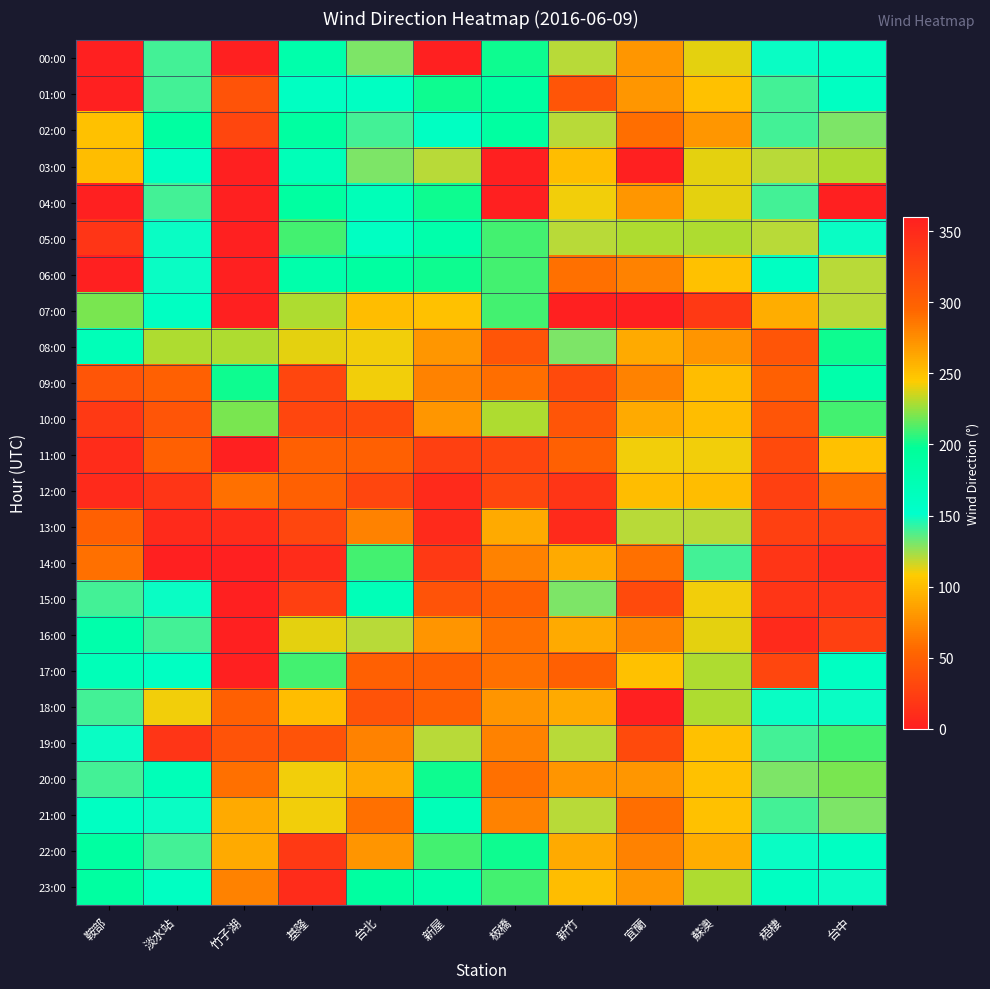

Reading right to left, transcribe all the data shown in this chart.

00:00: 台中=160	梧棲=150	蘇澳=240	宜蘭=270	新竹=120	板橋=200	新屋=0	台北=130	基隆=180	竹子湖=0	淡水站=140	鞍部=0
01:00: 台中=160	梧棲=140	蘇澳=250	宜蘭=270	新竹=310	板橋=190	新屋=200	台北=160	基隆=160	竹子湖=40	淡水站=140	鞍部=0
02:00: 台中=130	梧棲=140	蘇澳=270	宜蘭=290	新竹=120	板橋=190	新屋=160	台北=140	基隆=190	竹子湖=30	淡水站=190	鞍部=250
03:00: 台中=230	梧棲=120	蘇澳=240	宜蘭=0	新竹=100	板橋=0	新屋=120	台北=130	基隆=170	竹子湖=0	淡水站=160	鞍部=100
04:00: 台中=0	梧棲=140	蘇澳=240	宜蘭=270	新竹=110	板橋=0	新屋=200	台北=170	基隆=190	竹子湖=0	淡水站=140	鞍部=0
05:00: 台中=150	梧棲=120	蘇澳=230	宜蘭=230	新竹=120	板橋=210	新屋=180	台北=160	基隆=210	竹子湖=0	淡水站=150	鞍部=340
06:00: 台中=120	梧棲=160	蘇澳=250	宜蘭=280	新竹=60	板橋=210	新屋=200	台北=190	基隆=180	竹子湖=0	淡水站=150	鞍部=0
07:00: 台中=120	梧棲=260	蘇澳=20	宜蘭=360	新竹=0	板橋=210	新屋=250	台北=100	基隆=230	竹子湖=0	淡水站=160	鞍部=220
08:00: 台中=200	梧棲=310	蘇澳=80	宜蘭=90	新竹=130	板橋=310	新屋=270	台北=110	基隆=240	竹子湖=230	淡水站=230	鞍部=170
09:00: 台中=180	梧棲=300	蘇澳=100	宜蘭=70	新竹=320	板橋=290	新屋=280	台北=110	基隆=30	竹子湖=200	淡水站=300	鞍部=310
10:00: 台中=210	梧棲=310	蘇澳=100	宜蘭=90	新竹=310	板橋=230	新屋=270	台北=320	基隆=30	竹子湖=220	淡水站=310	鞍部=20
11:00: 台中=250	梧棲=320	蘇澳=110	宜蘭=110	新竹=300	板橋=30	新屋=330	台北=300	基隆=50	竹子湖=360	淡水站=300	鞍部=10
12:00: 台中=290	梧棲=330	蘇澳=100	宜蘭=100	新竹=340	板橋=30	新屋=350	台北=30	基隆=50	竹子湖=60	淡水站=340	鞍部=350
13:00: 台中=330	梧棲=330	蘇澳=120	宜蘭=120	新竹=350	板橋=90	新屋=350	台北=70	基隆=30	竹子湖=10	淡水站=350	鞍部=50
14:00: 台中=350	梧棲=340	蘇澳=140	宜蘭=60	新竹=90	板橋=70	新屋=20	台北=210	基隆=10	竹子湖=360	淡水站=360	鞍部=60
15:00: 台中=340	梧棲=340	蘇澳=110	宜蘭=320	新竹=130	板橋=300	新屋=40	台北=170	基隆=330	竹子湖=0	淡水站=150	鞍部=140
16:00: 台中=330	梧棲=350	蘇澳=240	宜蘭=280	新竹=90	板橋=60	新屋=80	台北=120	基隆=240	竹子湖=0	淡水站=140	鞍部=180
17:00: 台中=160	梧棲=30	蘇澳=230	宜蘭=250	新竹=50	板橋=60	新屋=50	台北=50	基隆=210	竹子湖=0	淡水站=160	鞍部=170
18:00: 台中=150	梧棲=150	蘇澳=230	宜蘭=360	新竹=90	板橋=80	新屋=50	台北=40	基隆=100	竹子湖=50	淡水站=110	鞍部=140
19:00: 台中=210	梧棲=140	蘇澳=250	宜蘭=320	新竹=120	板橋=70	新屋=120	台北=70	基隆=40	竹子湖=40	淡水站=340	鞍部=150
20:00: 台中=220	梧棲=130	蘇澳=250	宜蘭=270	新竹=80	板橋=60	新屋=200	台北=90	基隆=110	竹子湖=60	淡水站=170	鞍部=140
21:00: 台中=130	梧棲=140	蘇澳=250	宜蘭=290	新竹=120	板橋=70	新屋=170	台北=60	基隆=110	竹子湖=90	淡水站=150	鞍部=160
22:00: 台中=160	梧棲=150	蘇澳=260	宜蘭=280	新竹=90	板橋=200	新屋=210	台北=80	基隆=20	竹子湖=90	淡水站=140	鞍部=190
23:00: 台中=150	梧棲=160	蘇澳=230	宜蘭=270	新竹=100	板橋=210	新屋=180	台北=190	基隆=10	竹子湖=70	淡水站=160	鞍部=190